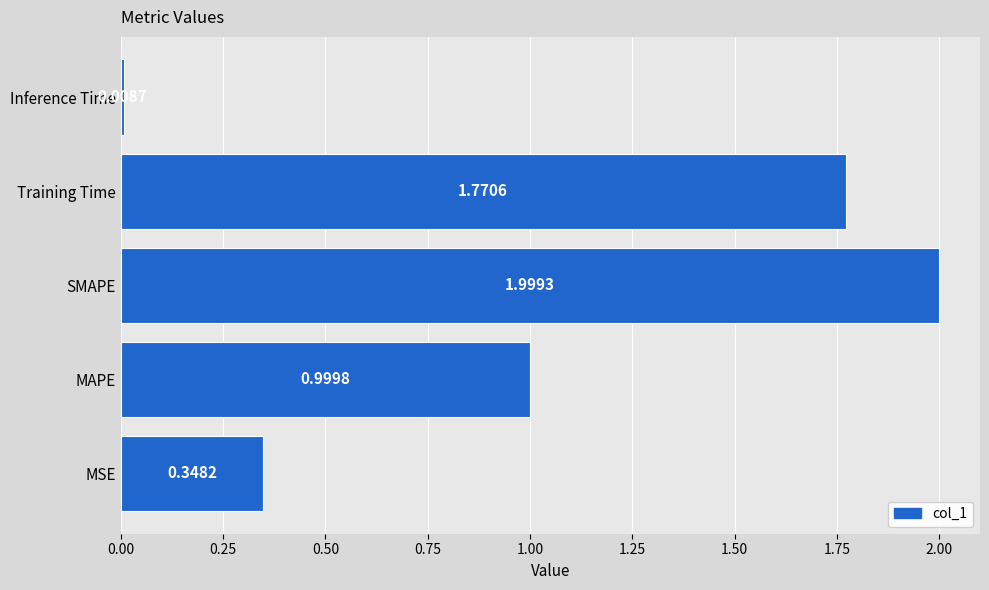

What is the change in value from MAPE to Training Time?

+0.8